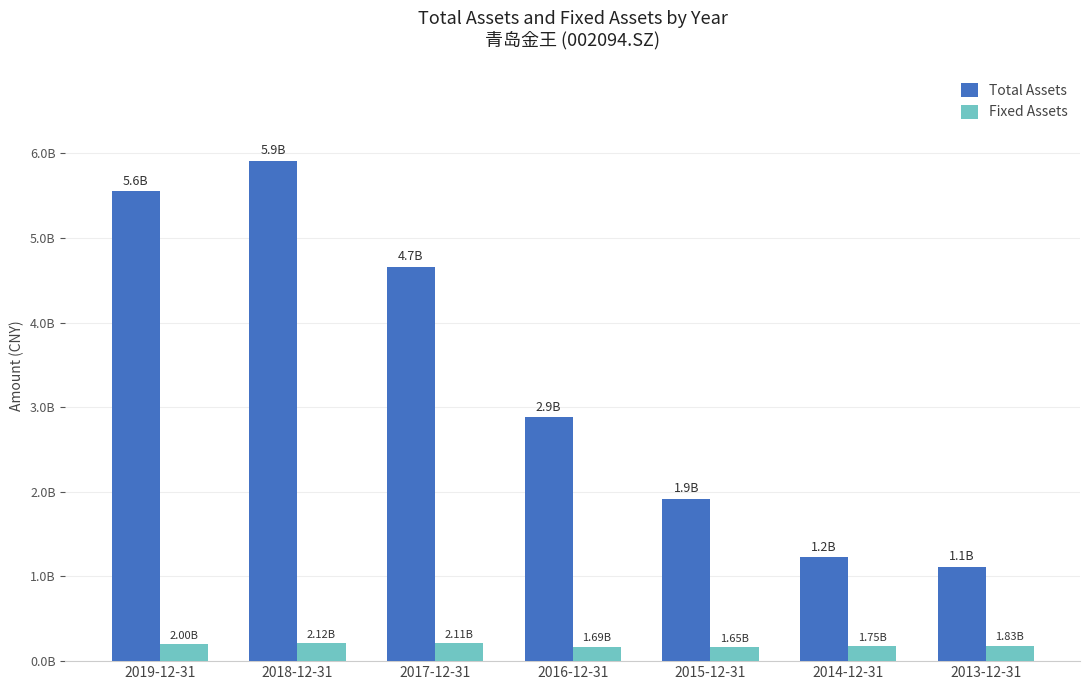

Reading right to left, transcribe all the data shown in this chart.

Total Assets: 2013-12-31=1117928126.8	2014-12-31=1227536700.1	2015-12-31=1917983285.9	2016-12-31=2884295219.4	2017-12-31=4660270011.9	2018-12-31=5914590281.6	2019-12-31=5550500569.7
Fixed Assets: 2013-12-31=183464919.8	2014-12-31=174744169.4	2015-12-31=165392132.1	2016-12-31=169185386.9	2017-12-31=211330910.2	2018-12-31=212216828.3	2019-12-31=199852111.8